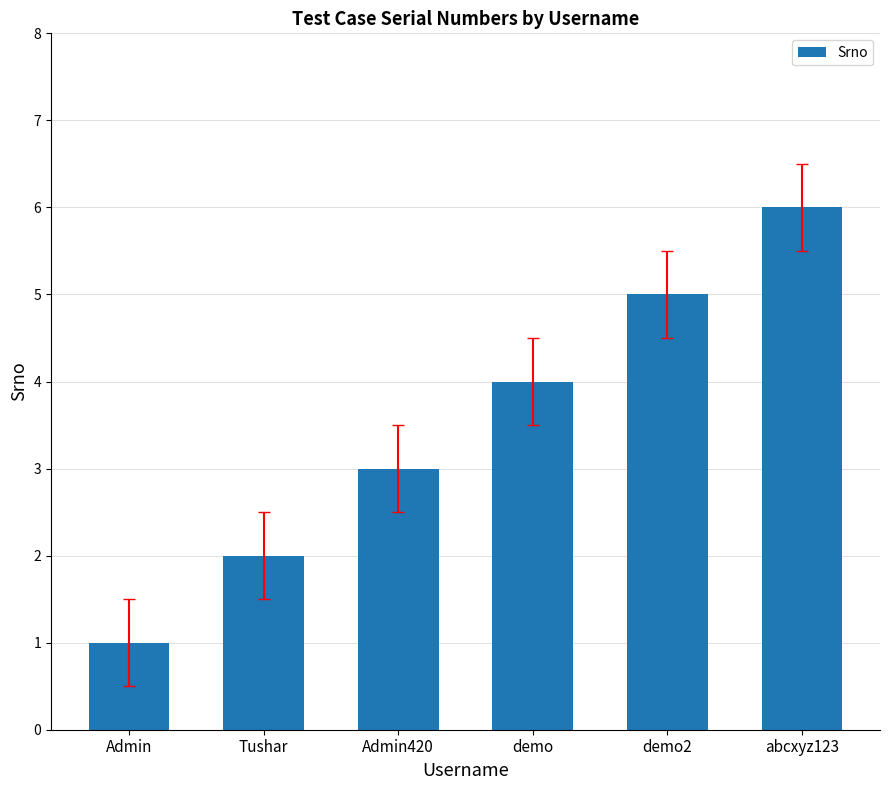

What is the average value?

4